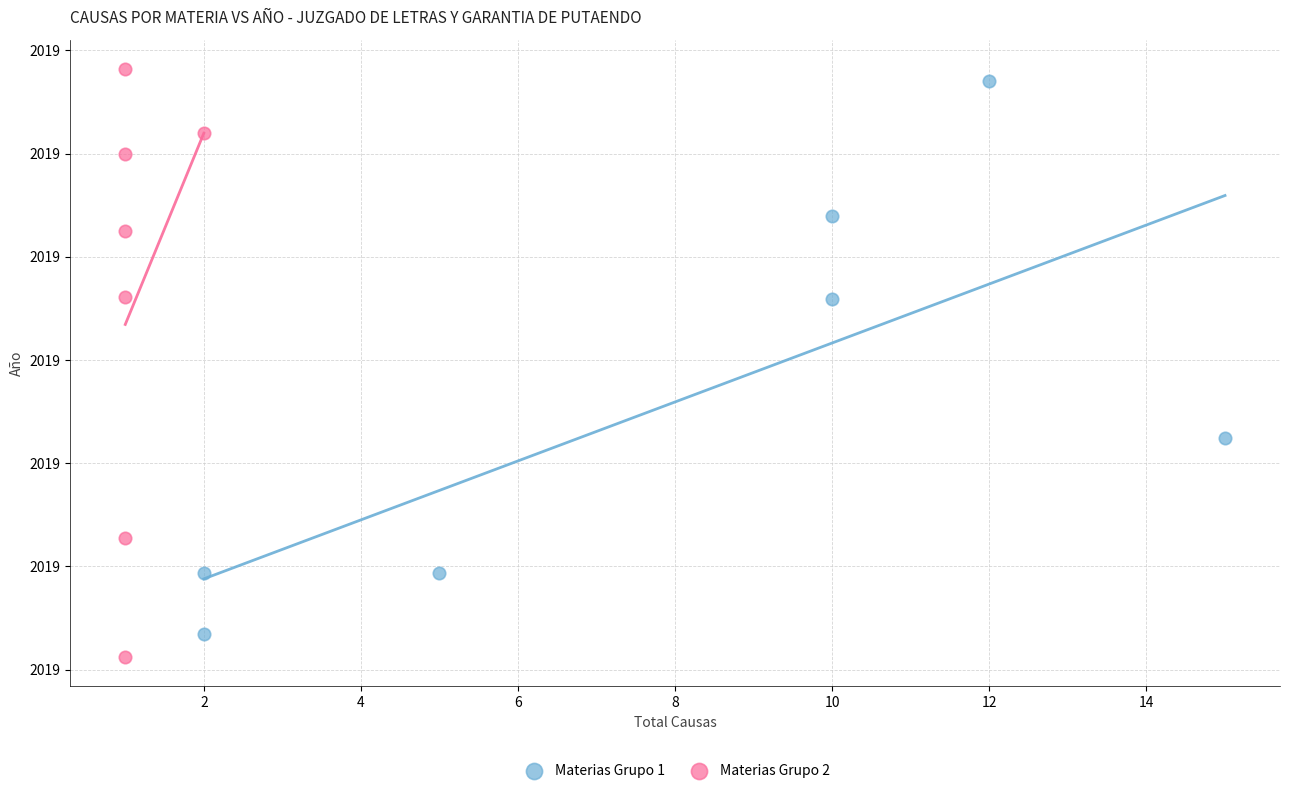

Which series contains the lowest Y value?

Materias Grupo 2